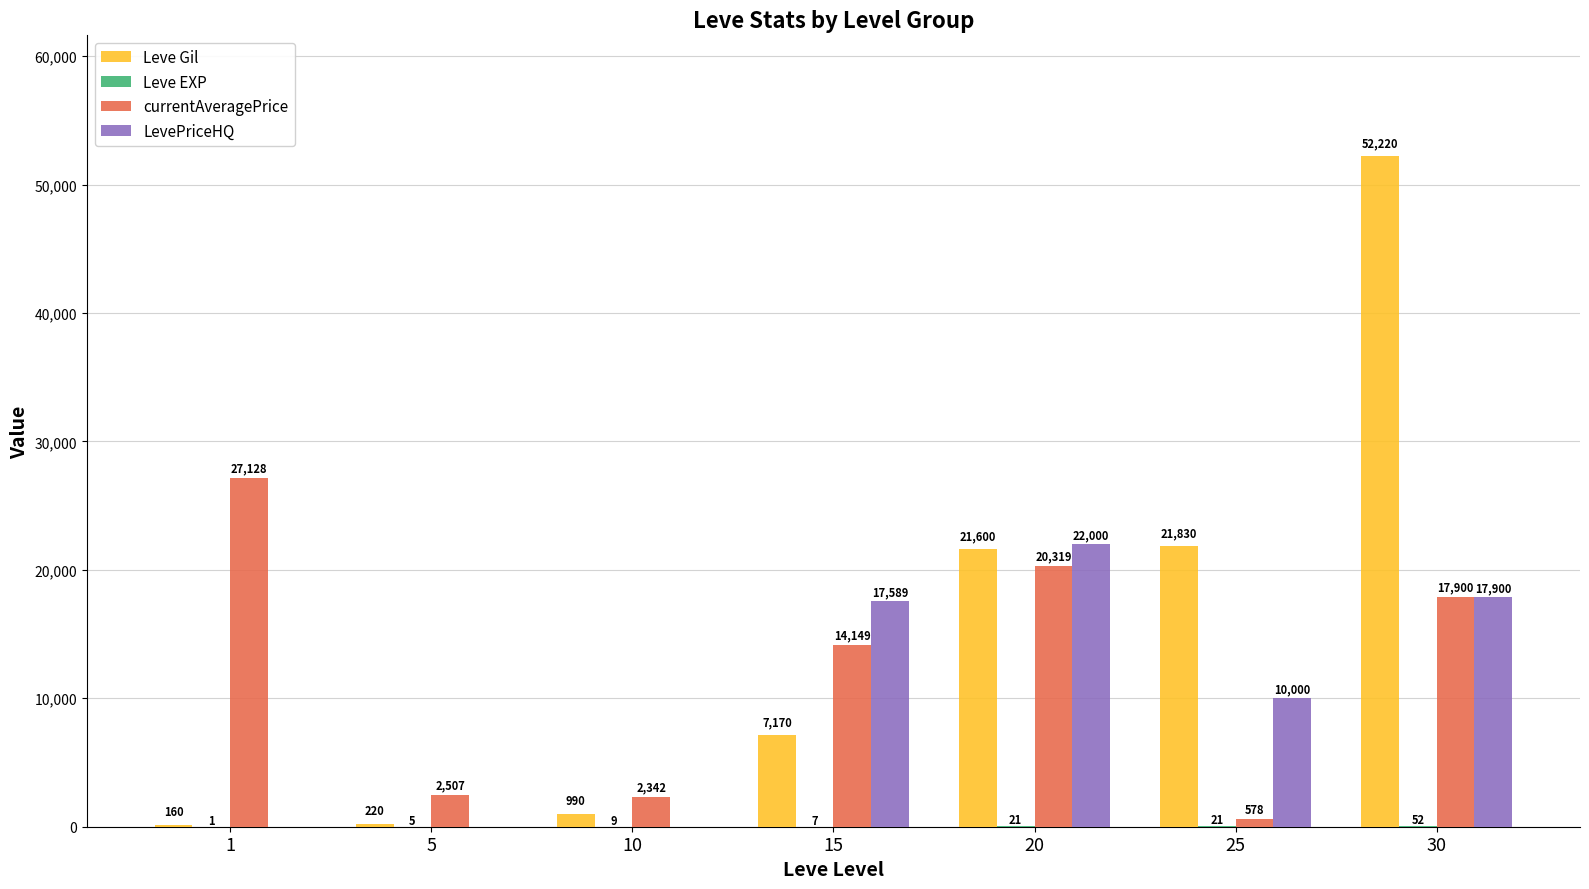

What is the difference between the LevePriceHQ values at 30 and 5?

17900